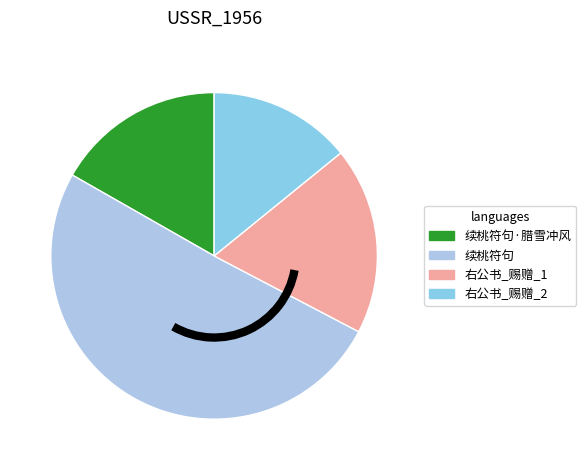

Does any single category account for the majority?

Yes